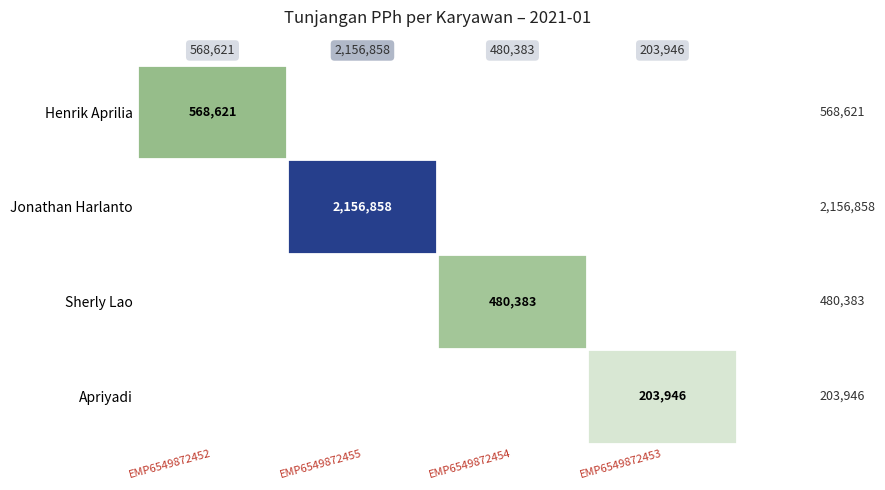

Is it true that Jonathan Harlanto equals 2156858 at EMP6549872455?

True